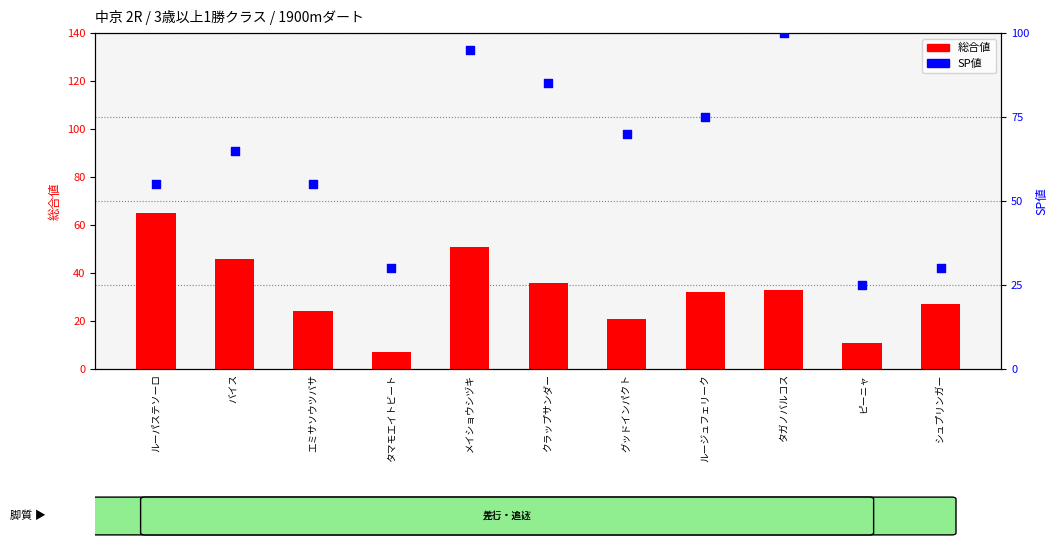

Which series reaches the maximum Y coordinate?

SP値